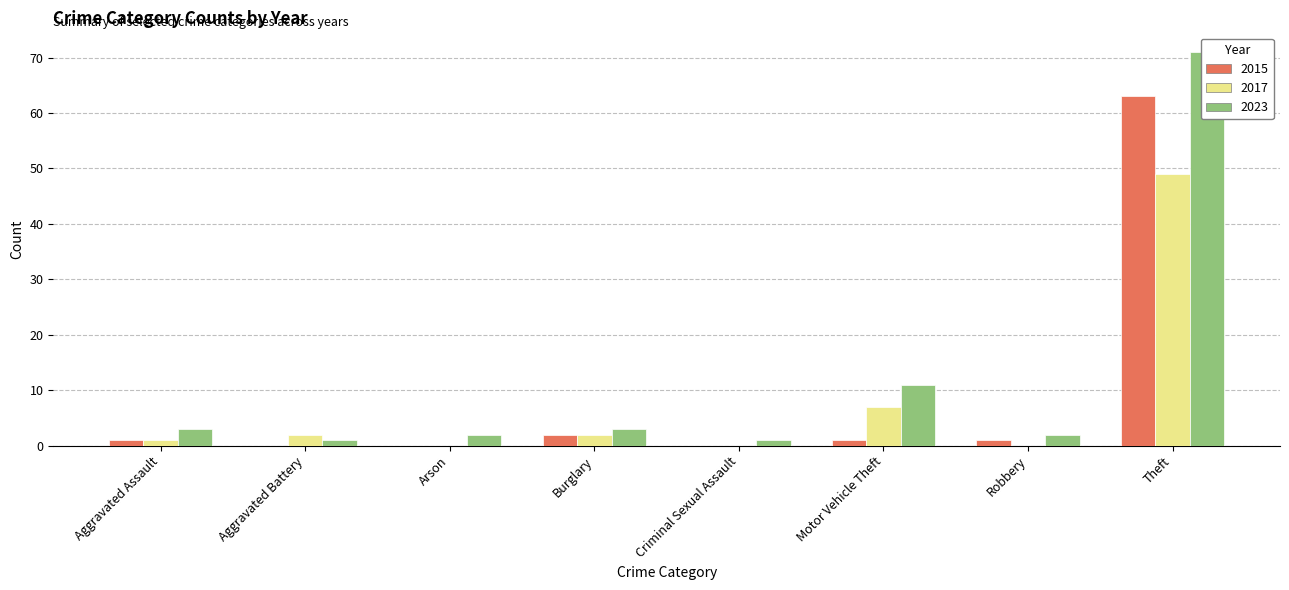

Is it true that 2015 equals 23 at Arson?

False